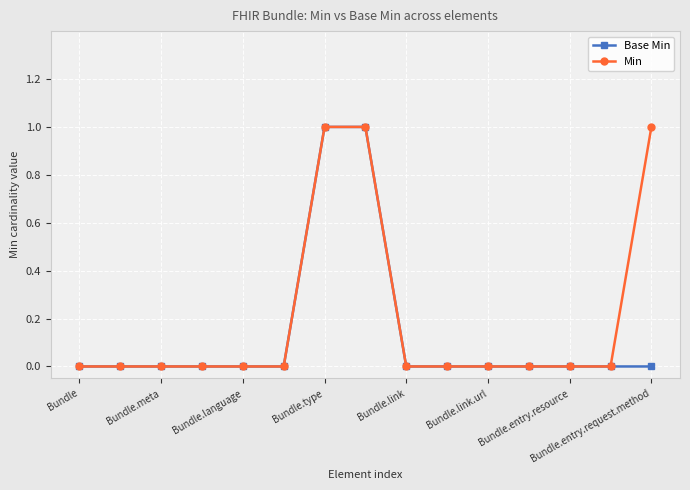

Which series has the largest total across all categories?

Min